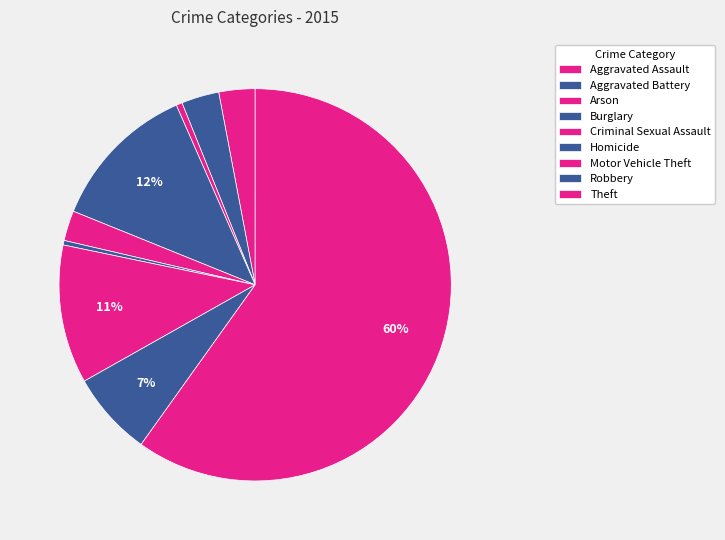

How many slices are in this pie chart?

9